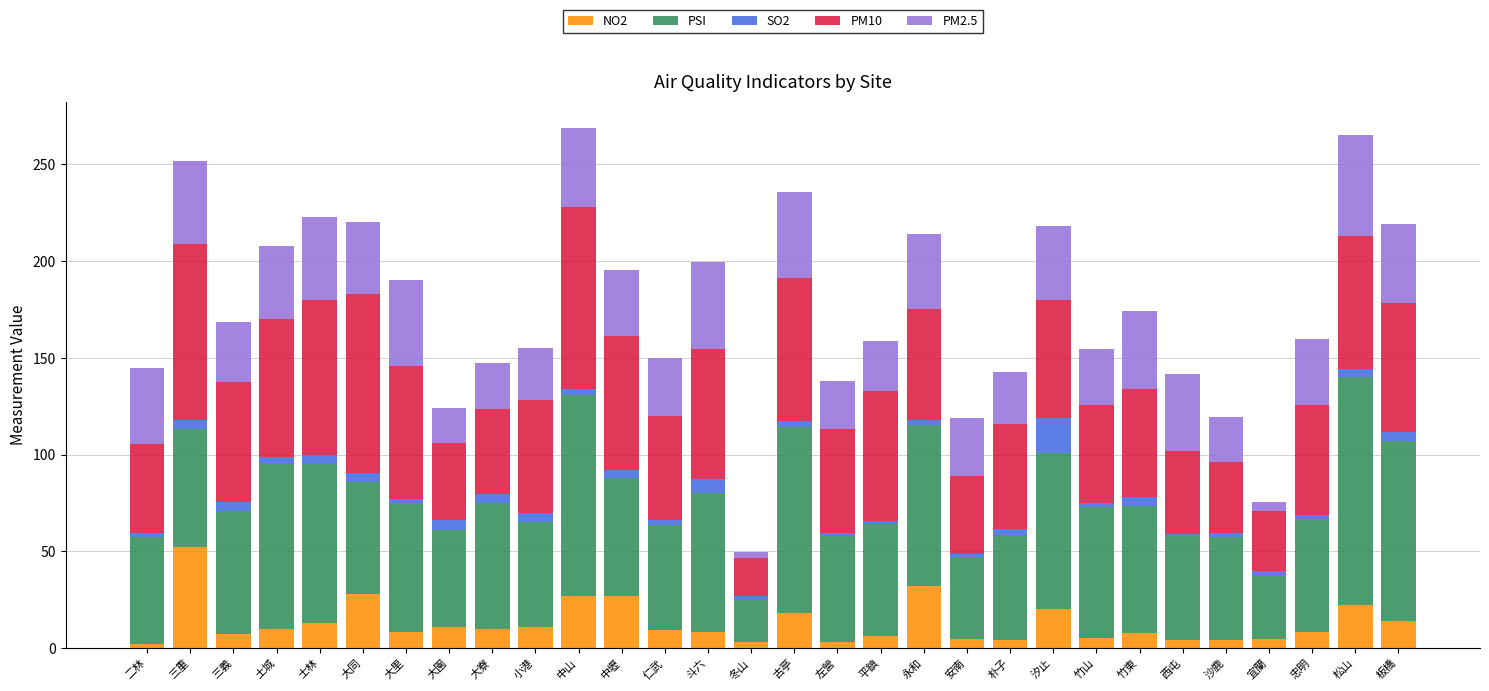

At which label does NO2 reach its peak?

三重